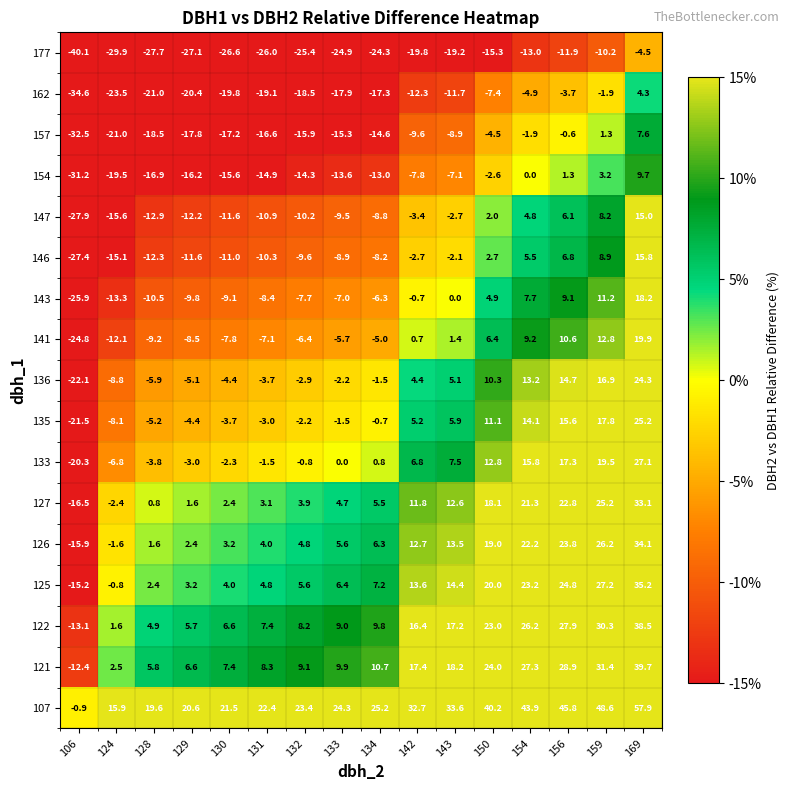

Which category has the lowest value in the 141 series?

106